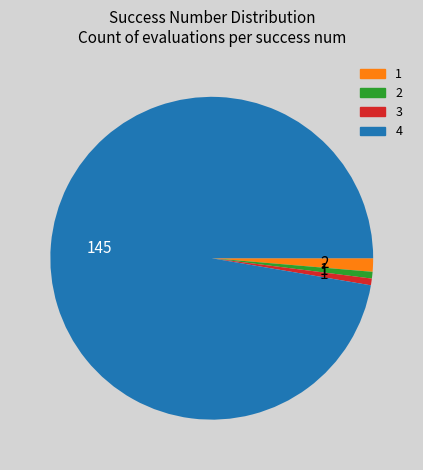

What is the largest slice in the pie chart?

4